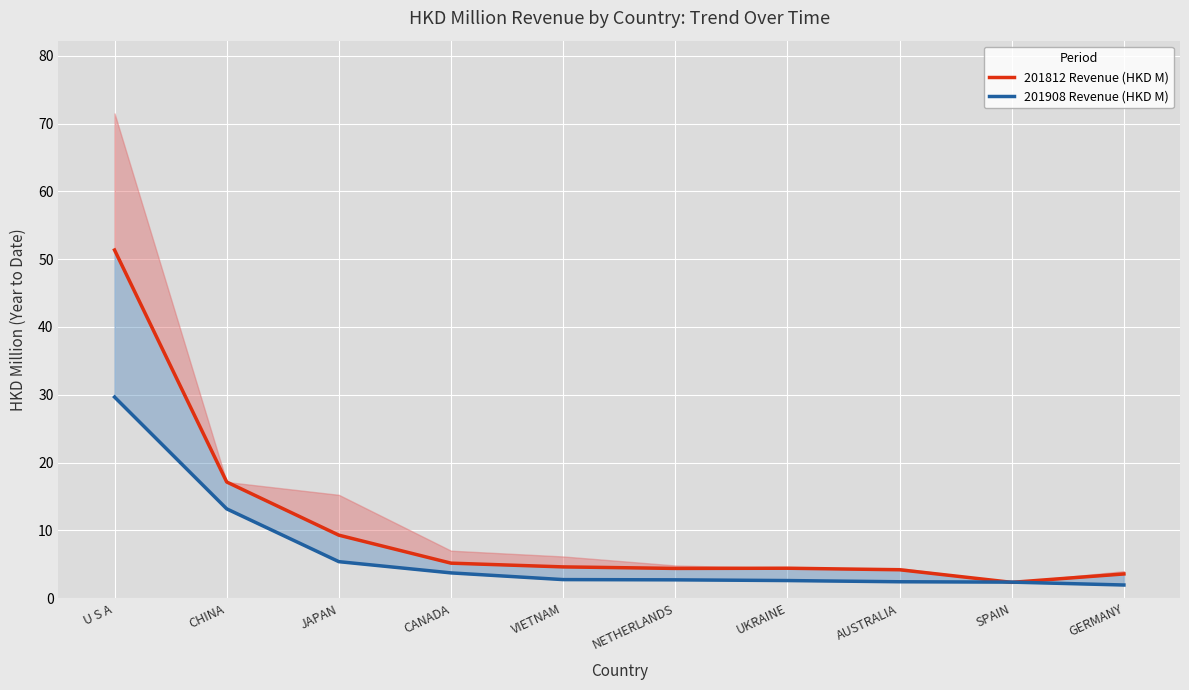

What is the maximum value shown in the chart?

51.3